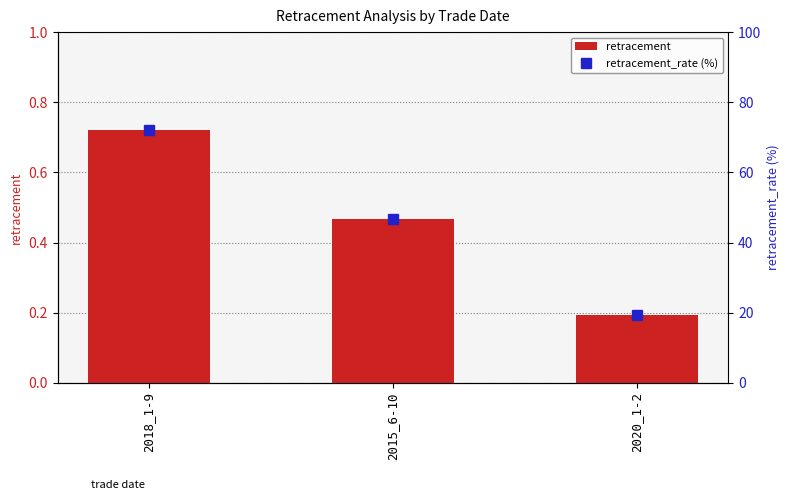

Rank the series by their average value, from highest to lowest.

retracement_rate (%), retracement